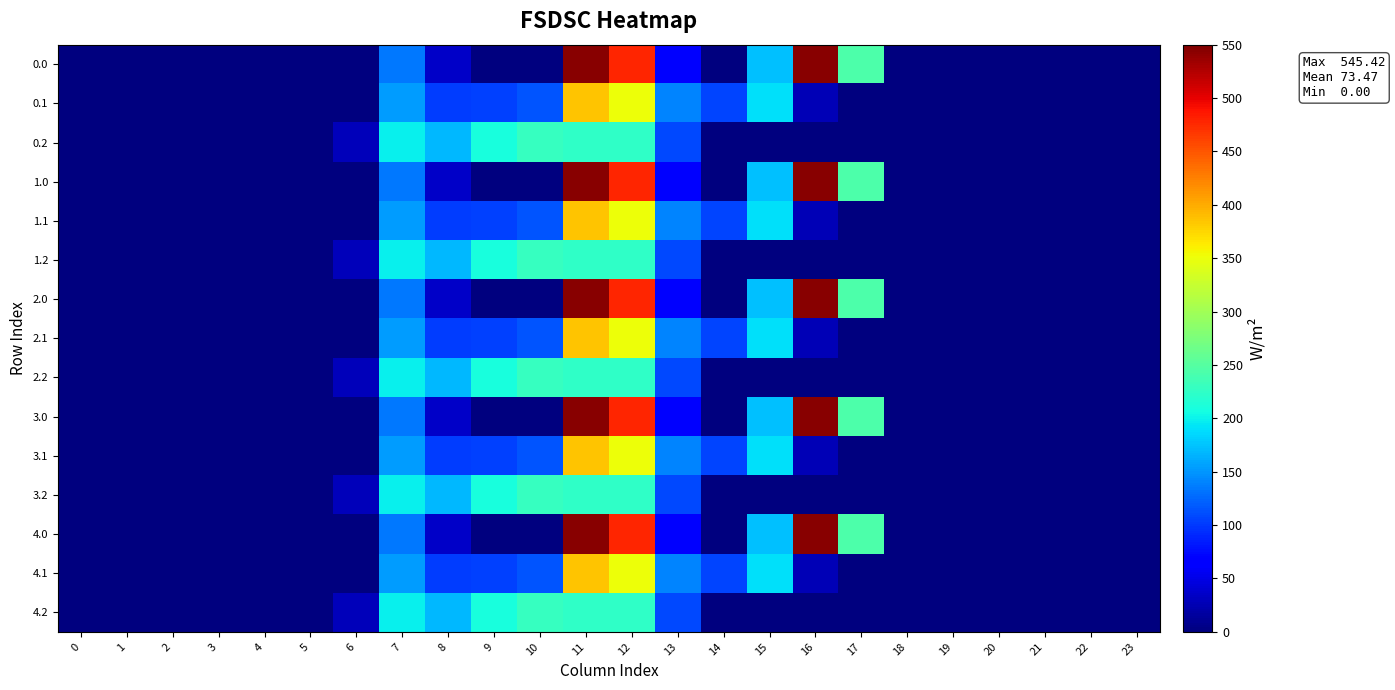

At which category is the sum across all series the highest?

11